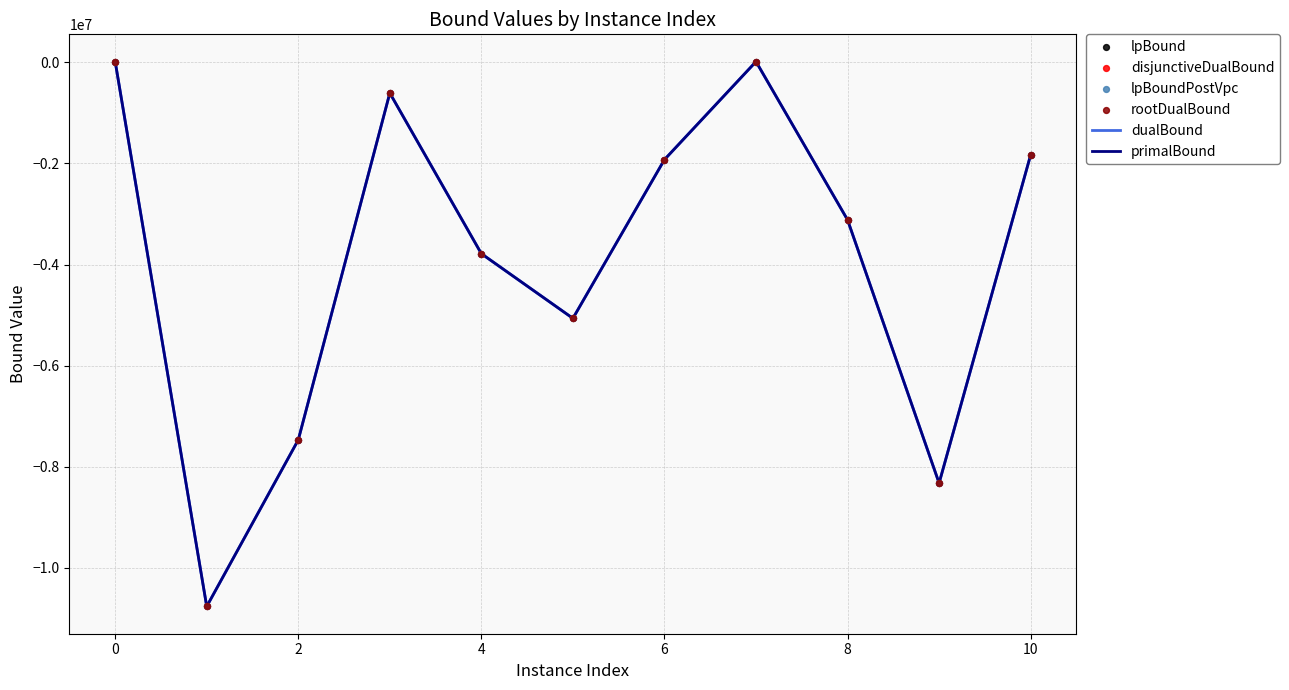

What is the total value across all series at 4?

-3656709.4